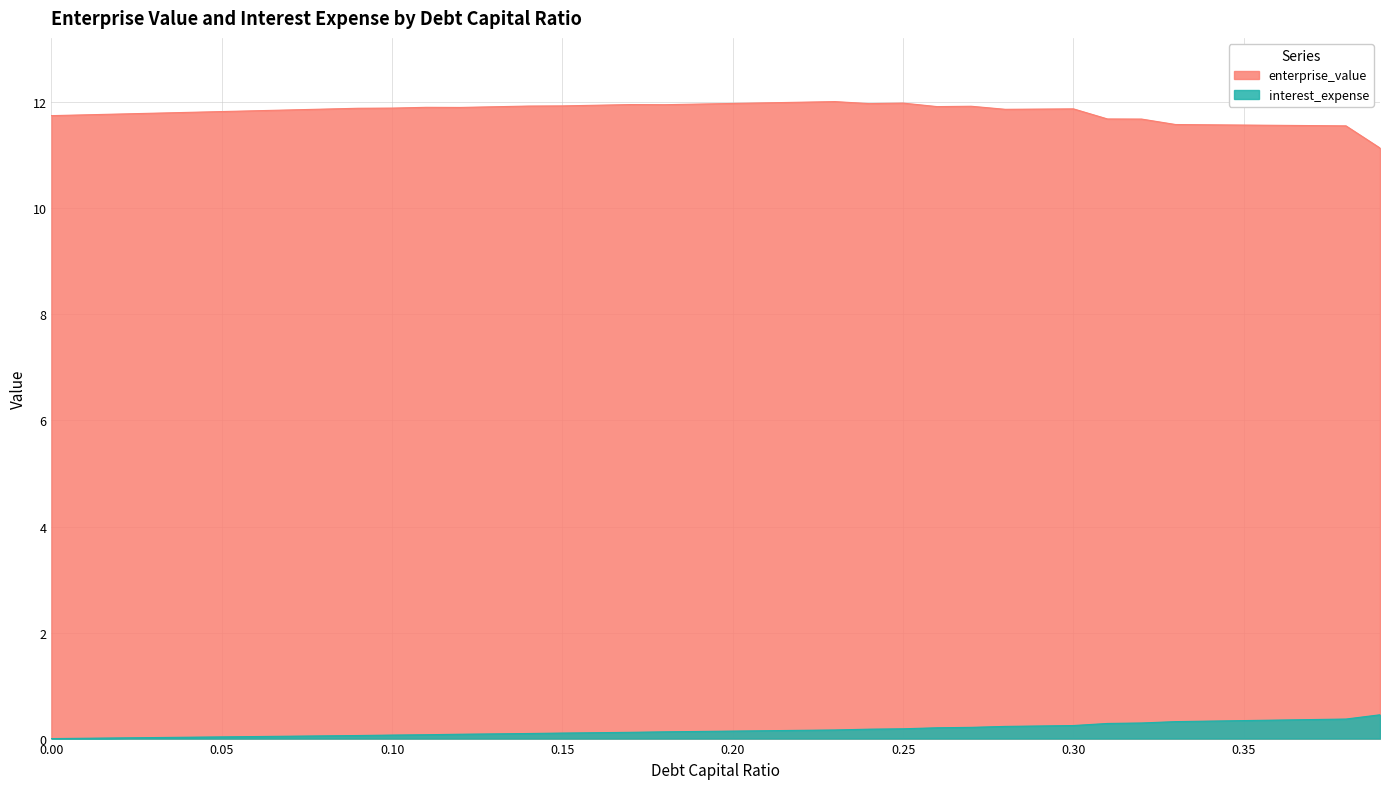

What is the value of the enterprise_value point at the 16th from the left?

11.9